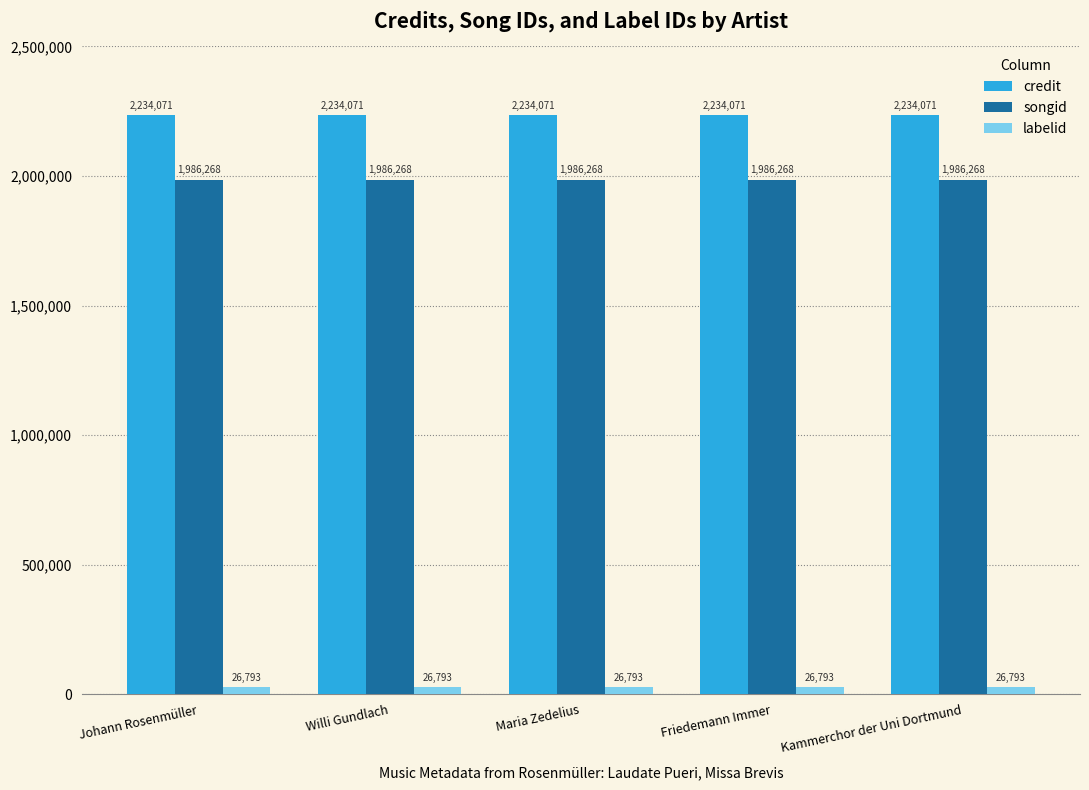

What is the difference between the highest and lowest values at Friedemann Immer?

2207278